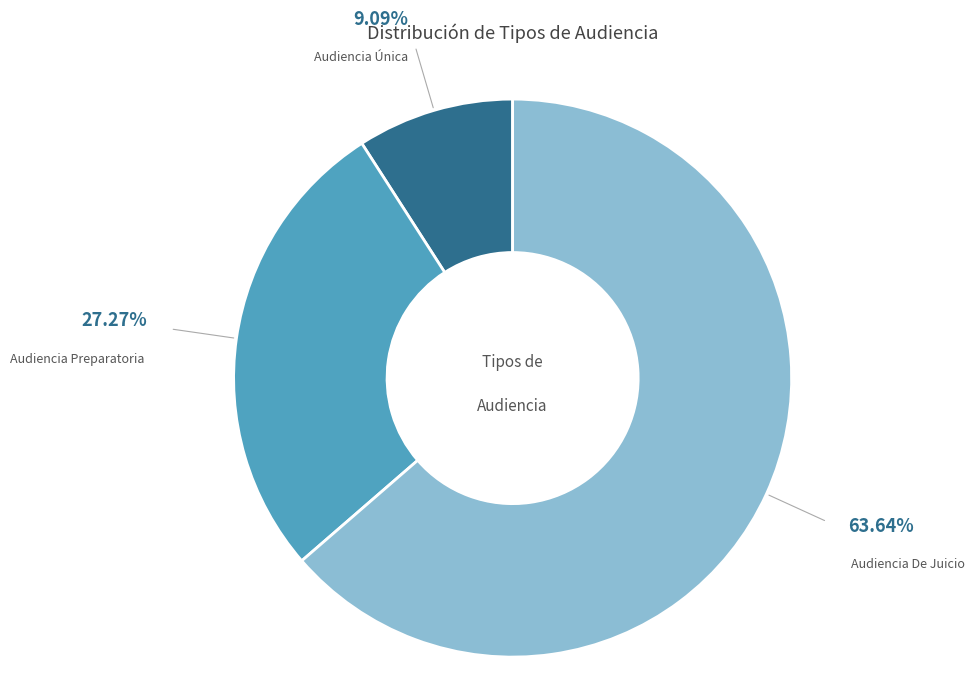

Is there any slice that represents more than half of the pie?

Yes